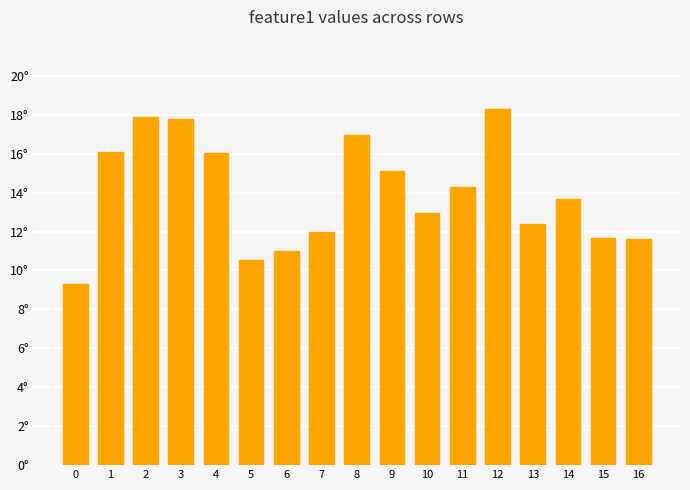

What is the maximum value shown in the chart?

18.3